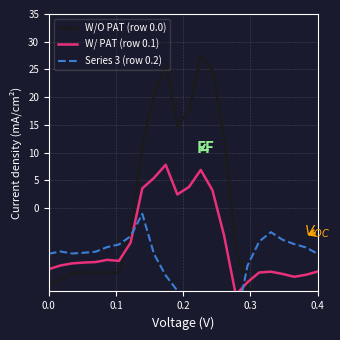

Does the chart display data point markers on the line(s)?

No